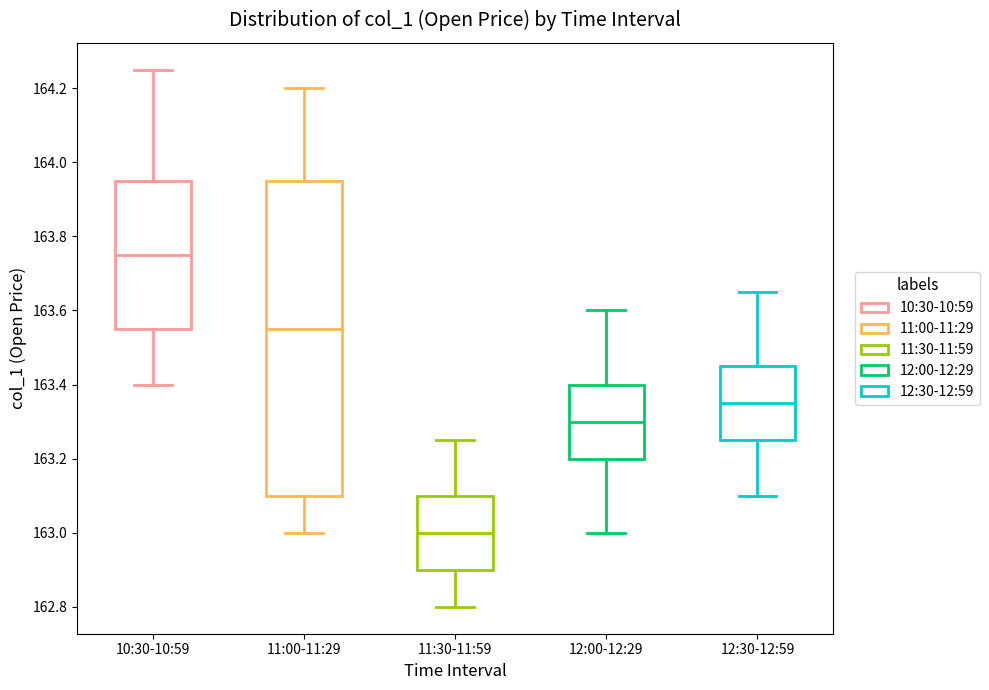

Comparing the boxes themselves (not the whiskers), which one is the tallest?

11:00-11:29